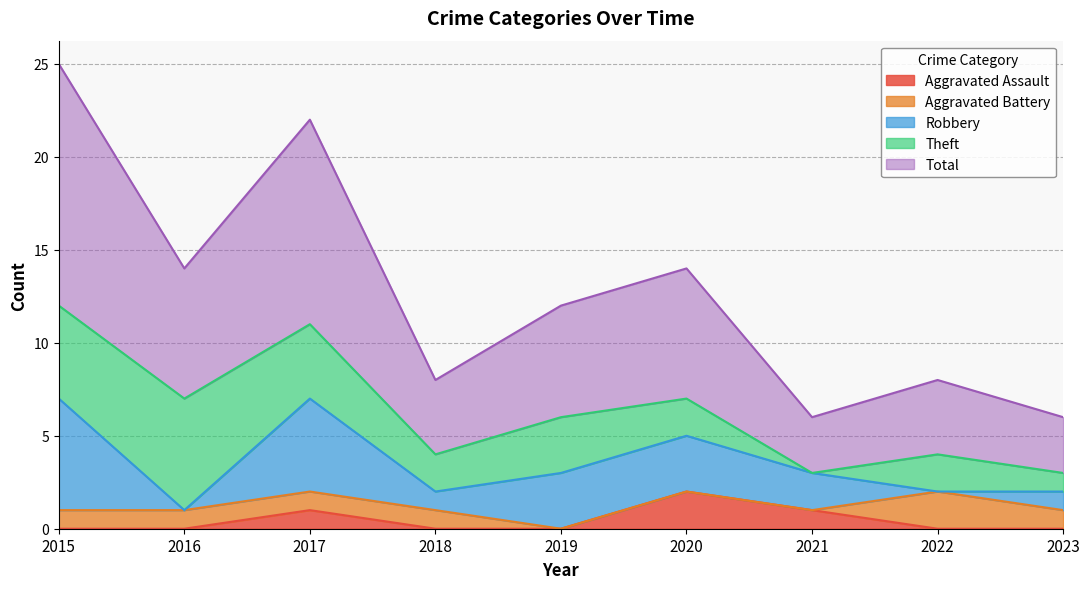

Is the value of Total at 2017 greater than the value of Aggravated Battery at 2018?

Yes